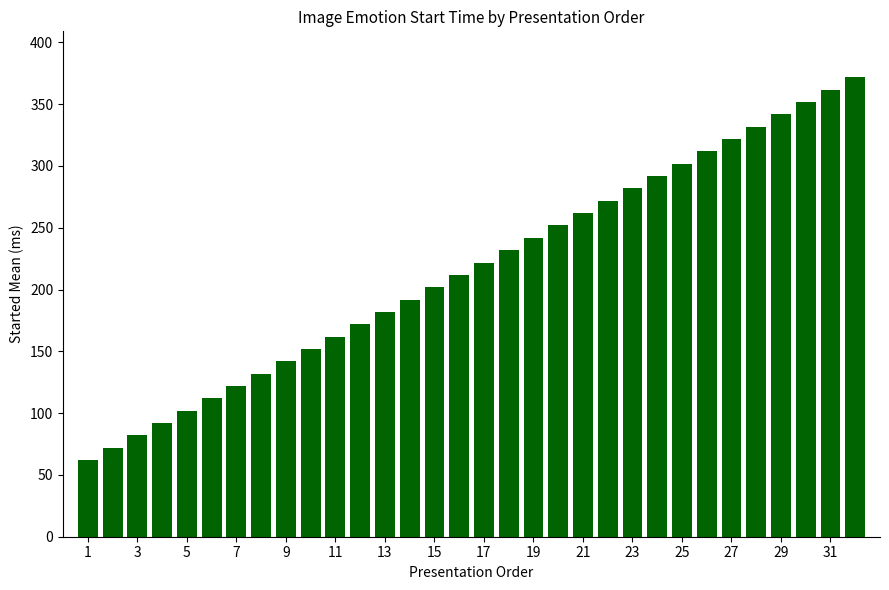

What is the value of the 30th bar from the left?

351.8